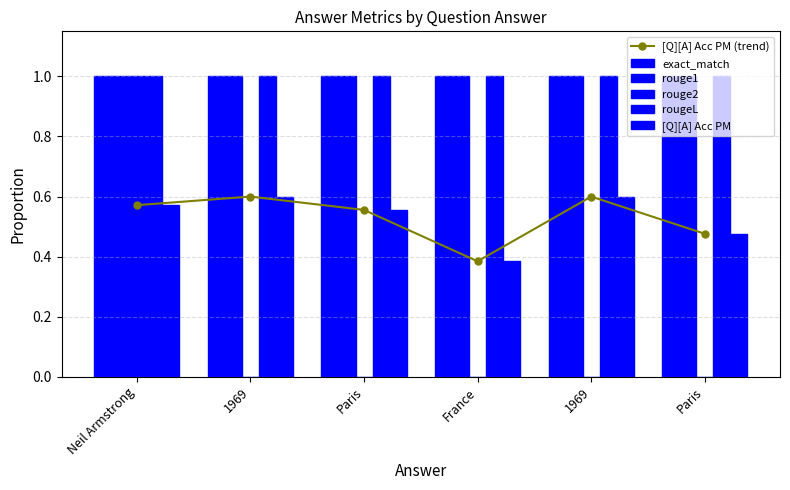

Reading left to right, extract all data points from this chart.

[Q][A] Acc PM (trend): Neil Armstrong=0.6	1969=0.6	Paris=0.6	France=0.4	1969=0.6	Paris=0.5
exact_match: Neil Armstrong=1.0	1969=1.0	Paris=1.0	France=1.0	1969=1.0	Paris=1.0
rouge1: Neil Armstrong=1.0	1969=1.0	Paris=1.0	France=1.0	1969=1.0	Paris=1.0
rouge2: Neil Armstrong=1.0	1969=0.0	Paris=0.0	France=0.0	1969=0.0	Paris=0.0
rougeL: Neil Armstrong=1.0	1969=1.0	Paris=1.0	France=1.0	1969=1.0	Paris=1.0
[Q][A] Acc PM: Neil Armstrong=0.6	1969=0.6	Paris=0.6	France=0.4	1969=0.6	Paris=0.5